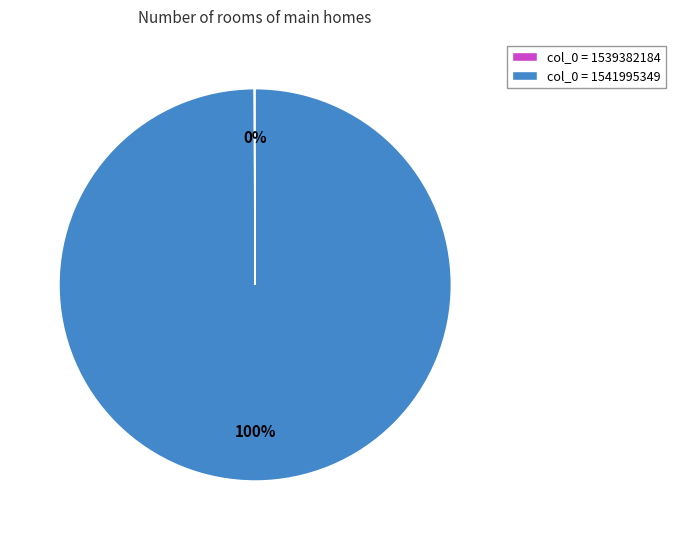

Is there a majority slice in this chart?

Yes